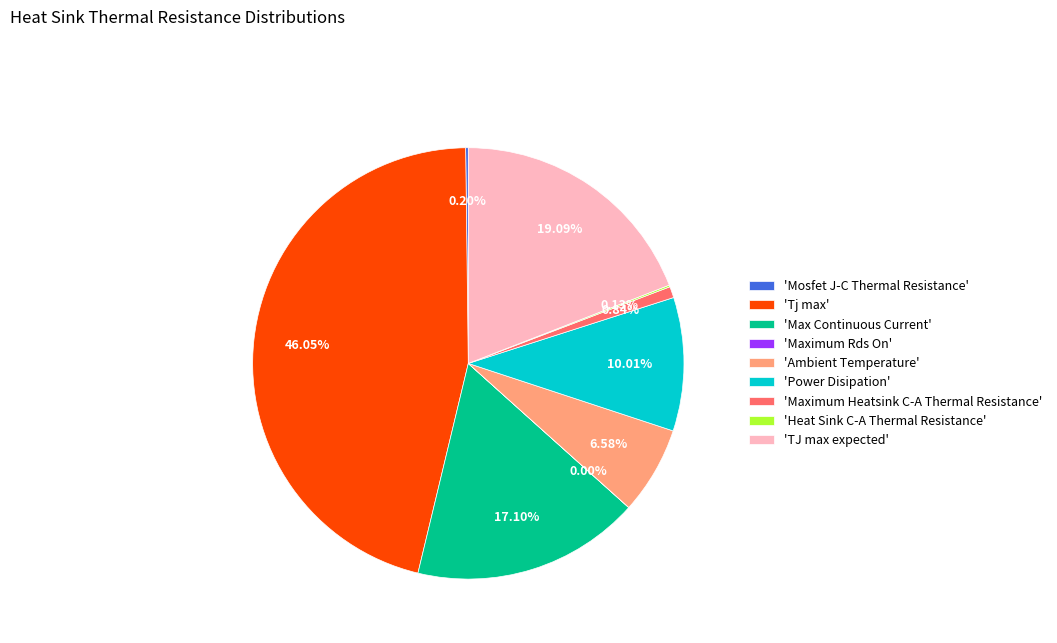

What is the largest slice in the pie chart?

'Tj max'